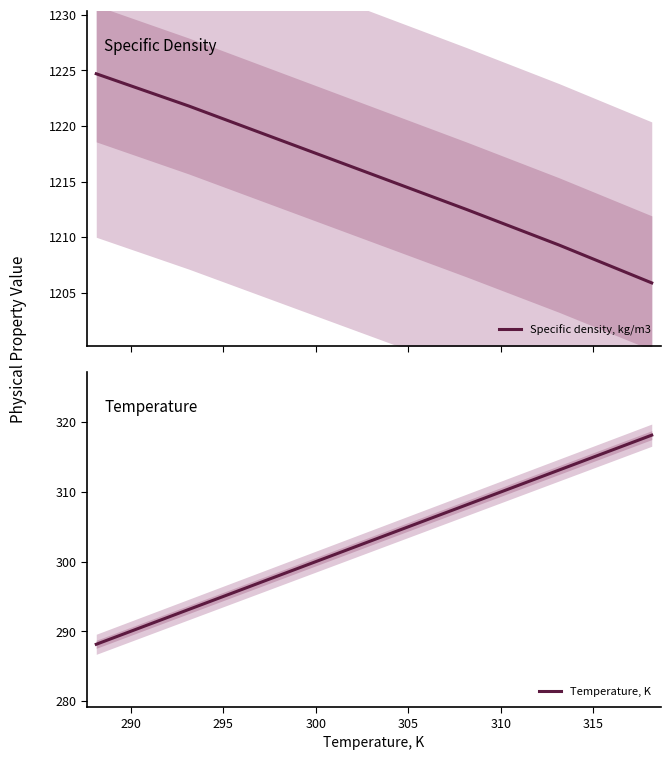

What is the maximum value for Specific density, kg/m3?

1224.7